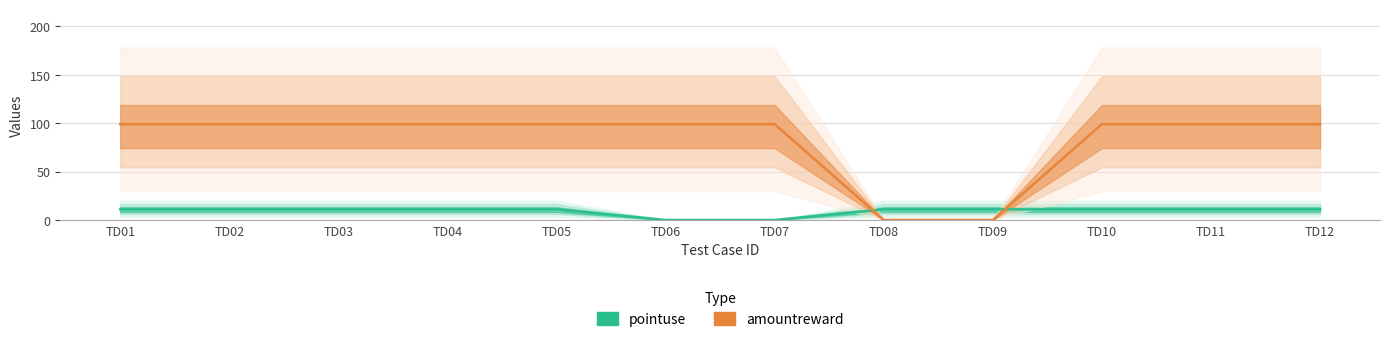

What is the sum of all pointuse values?

110